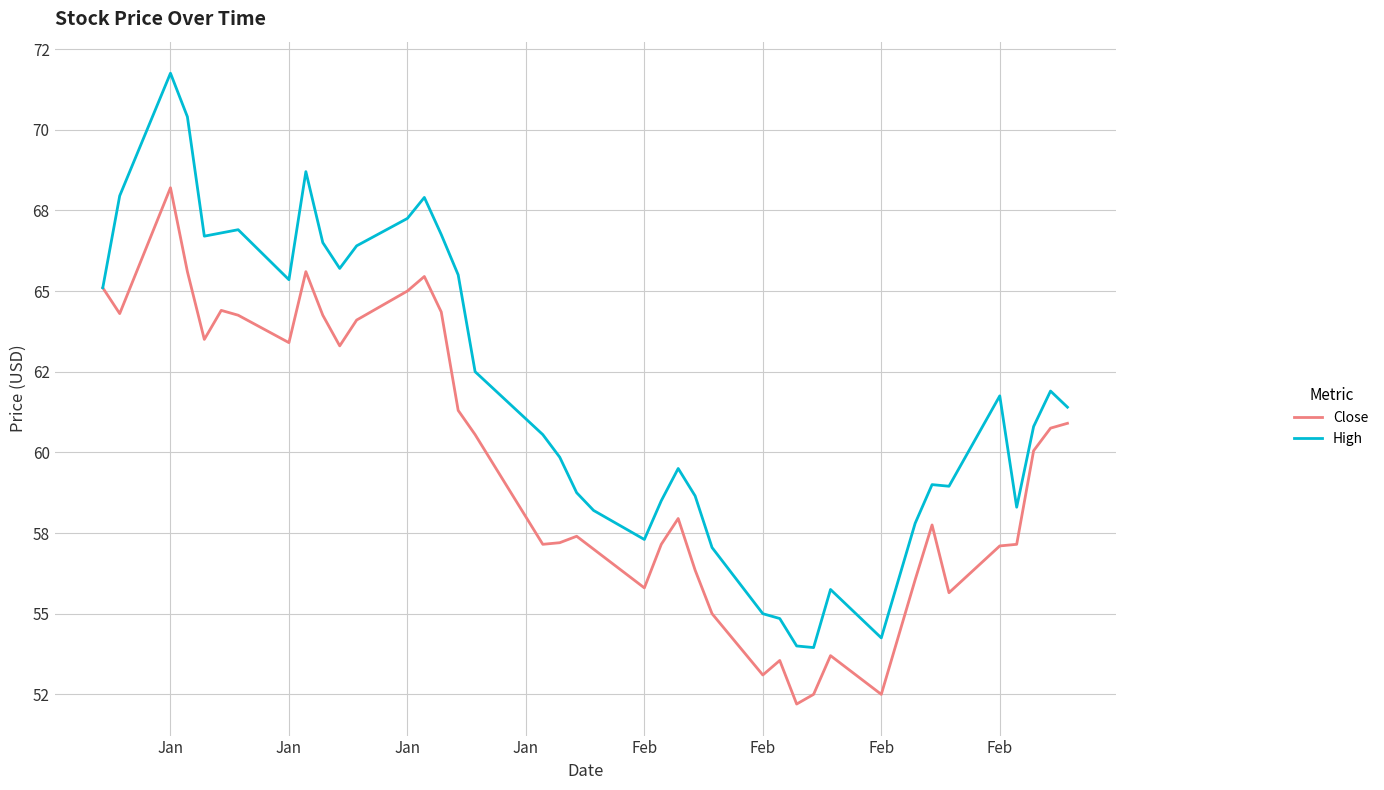

What are all the series names shown in the legend?

Close, High